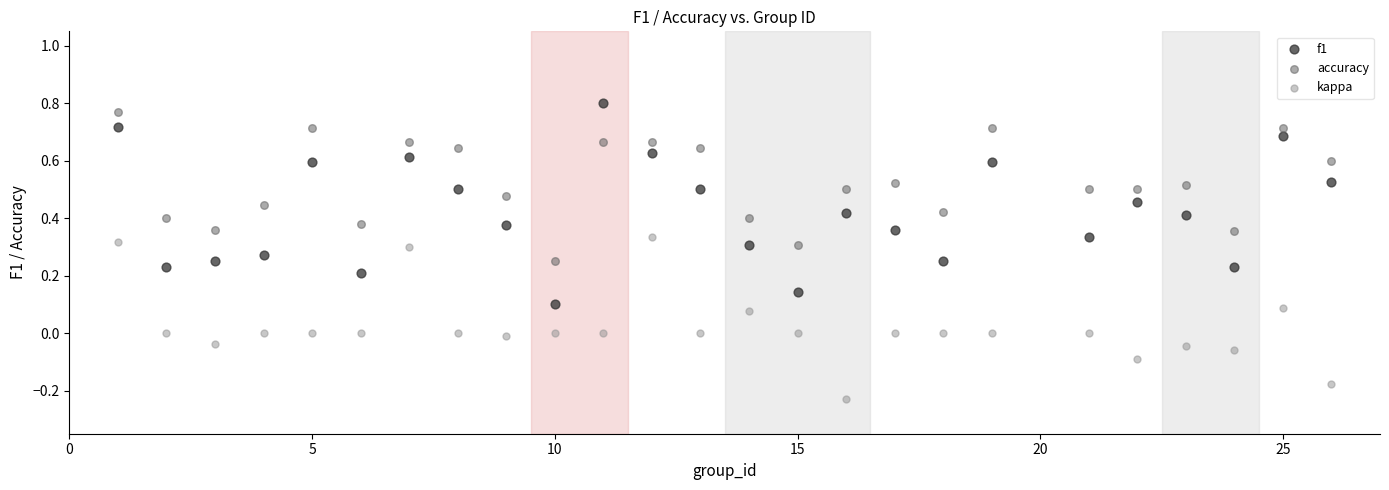

What is the X range (max minus min) for the scatter plot?

25.0